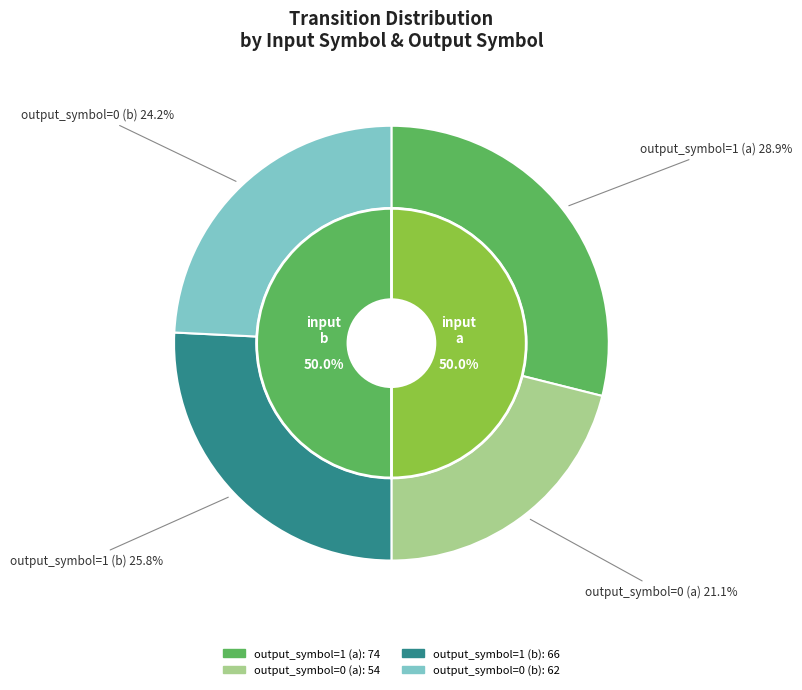

Count the number of slices in the pie.

4